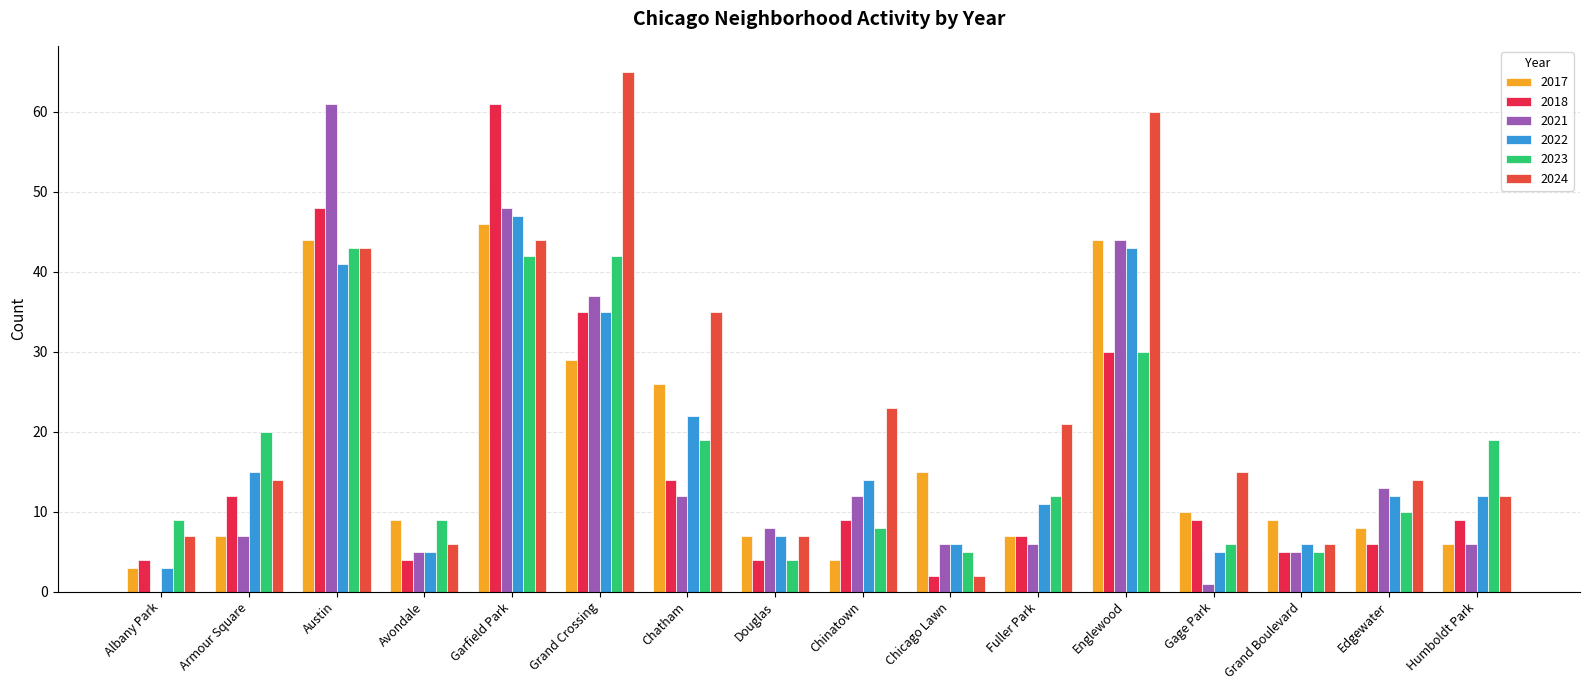

Are the bars horizontal?

No